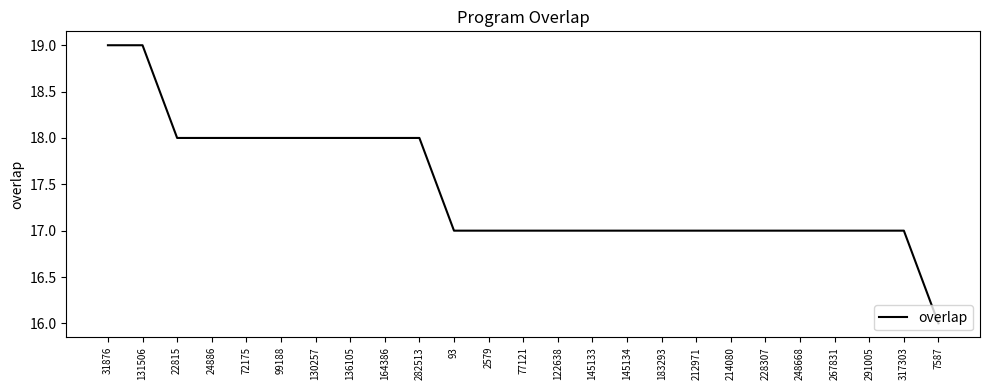

What is the maximum value shown in the chart?

19